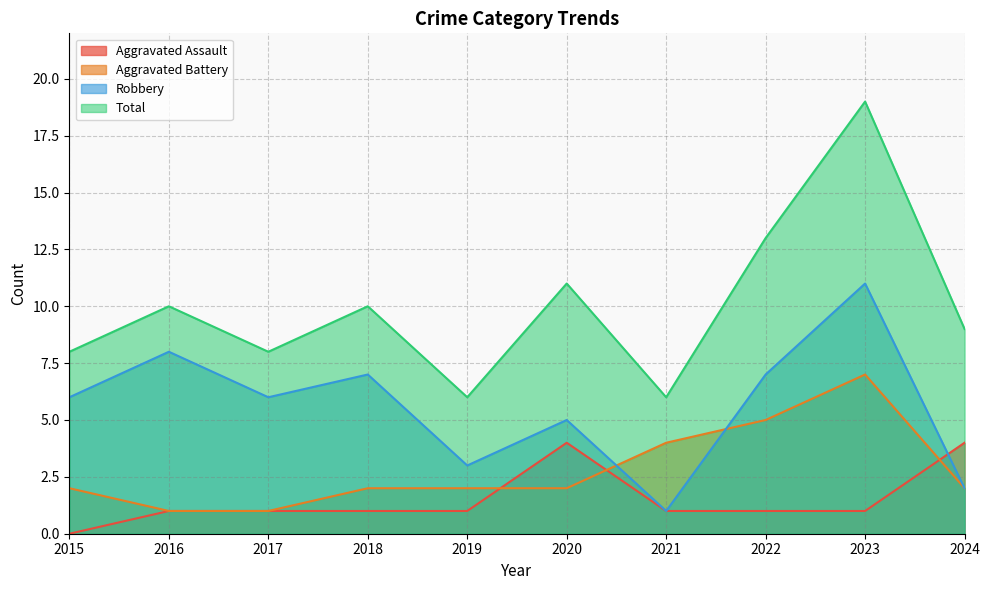

What is the difference between the maximum and minimum values in the Aggravated Assault series?

4